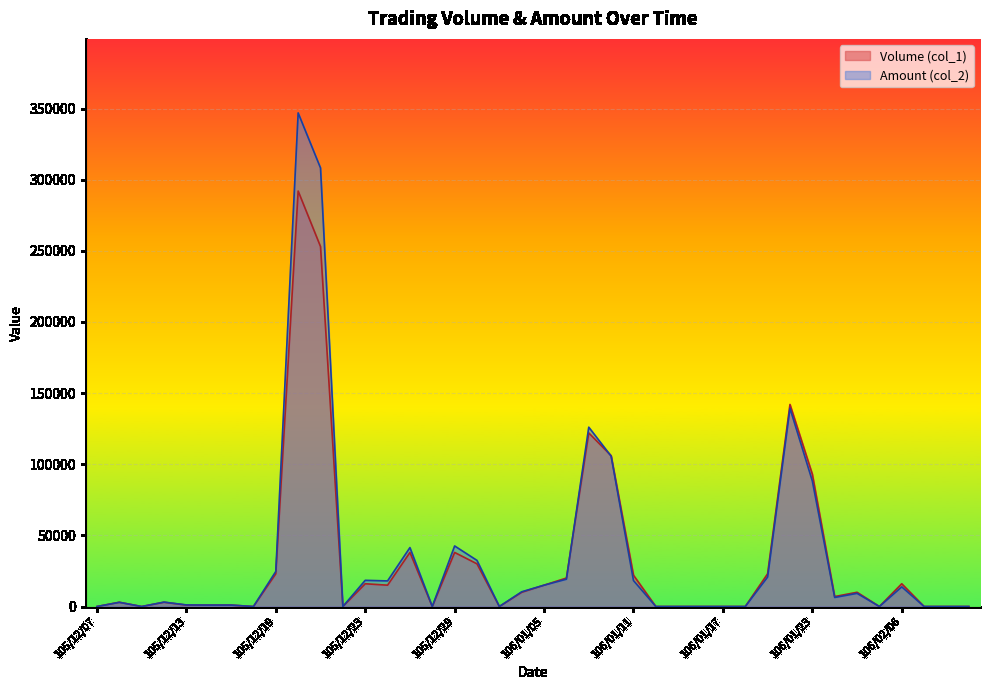

What is the label of the 27th point from the right?

105/12/26